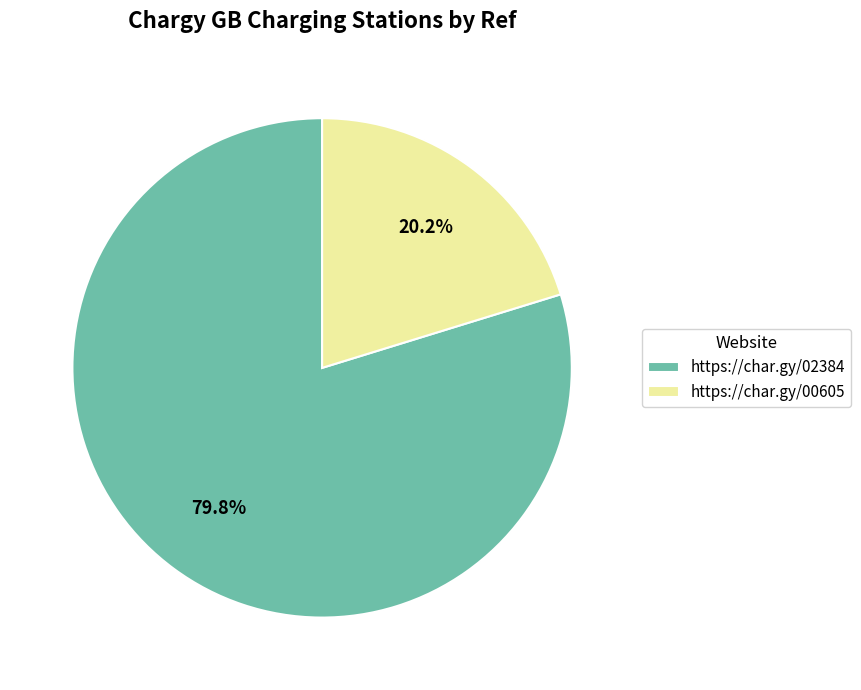

Which has a higher value, https://char.gy/00605 or https://char.gy/02384?

https://char.gy/02384